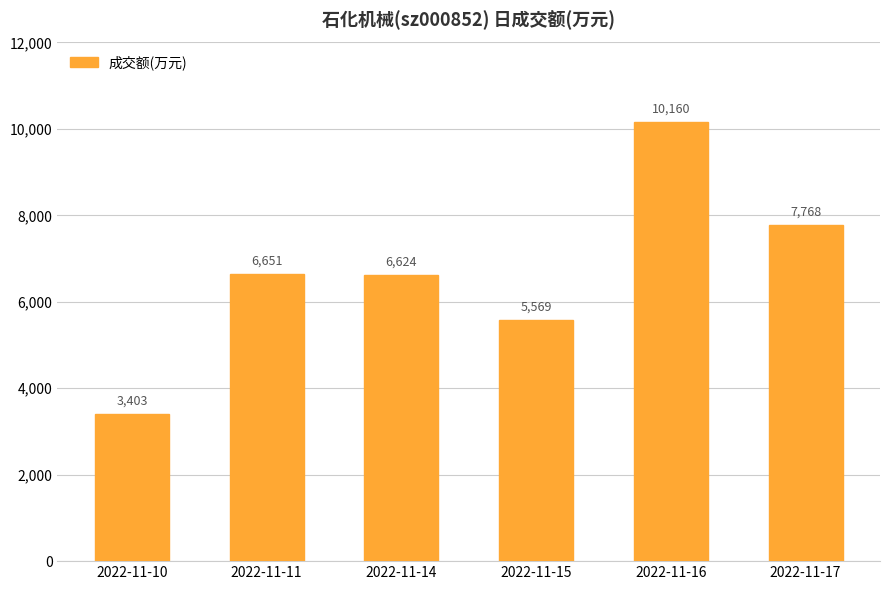

The value at 2022-11-10 is 1444. True or false?

False